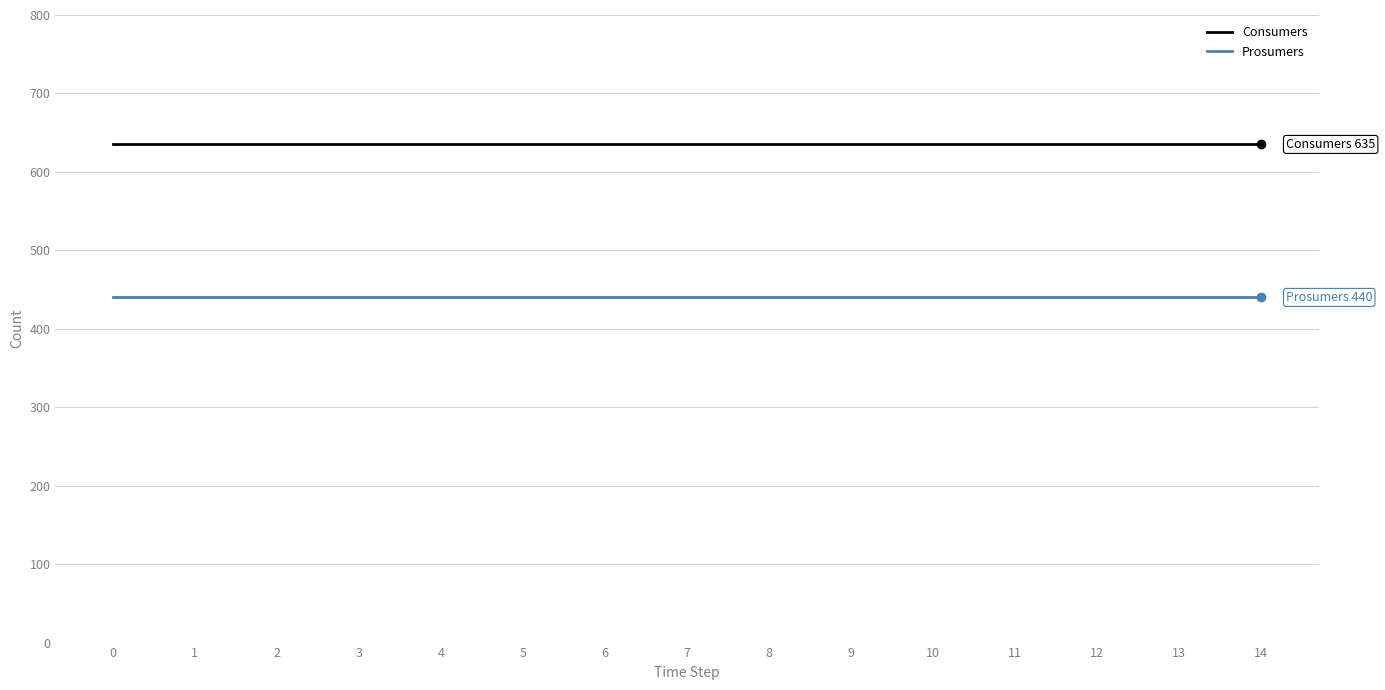

What is the average value of the Consumers series?

635